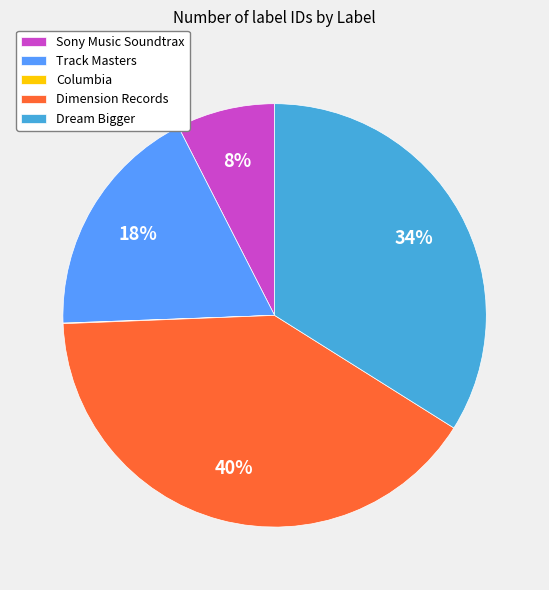

Is it true that Dimension Records is 40% of the pie?

True